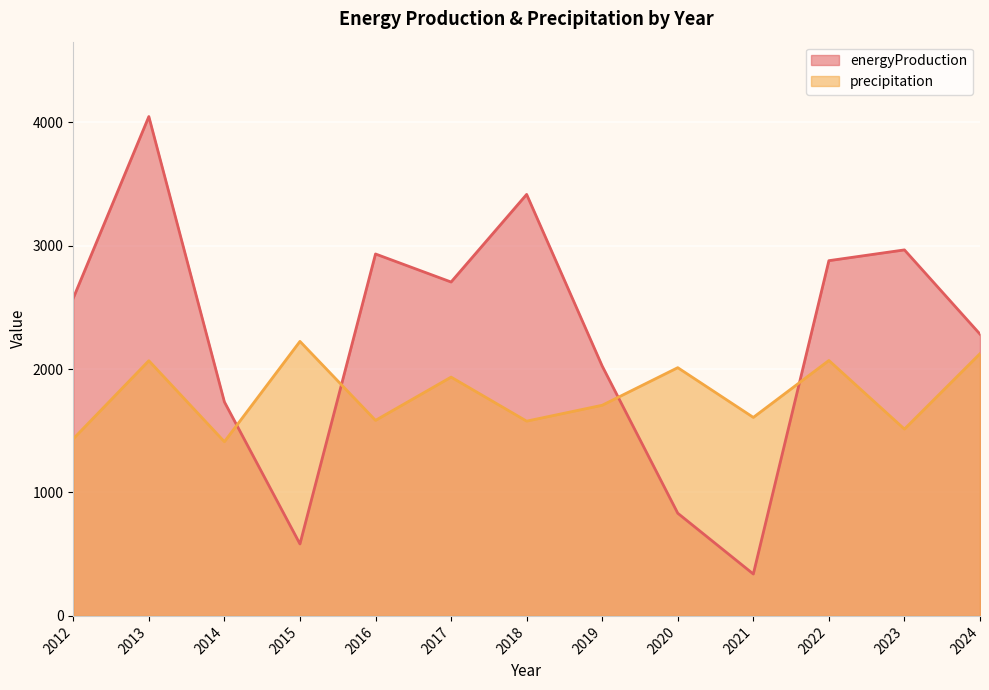

At which category does energyProduction reach its first local peak?

2013